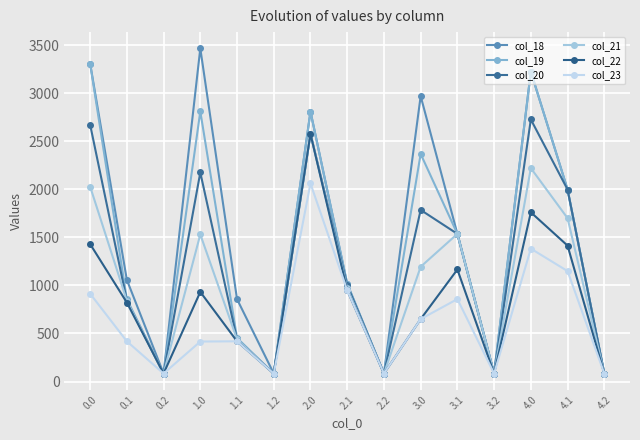

What are all the series names shown in the legend?

col_18, col_19, col_20, col_21, col_22, col_23